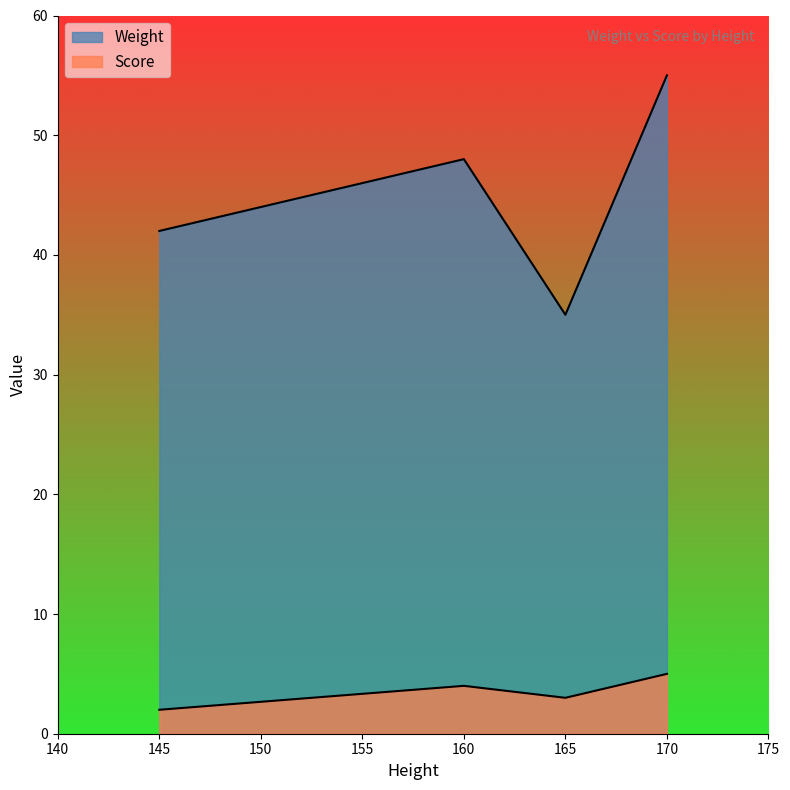

In Weight, how many points are higher than both neighbors (excluding endpoints)?

1